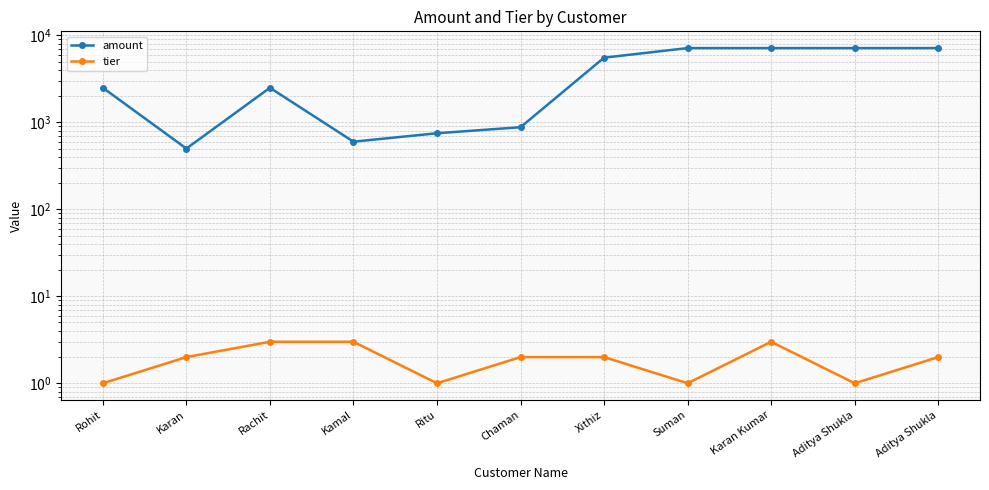

Where is the first local maximum for tier?

Karan Kumar